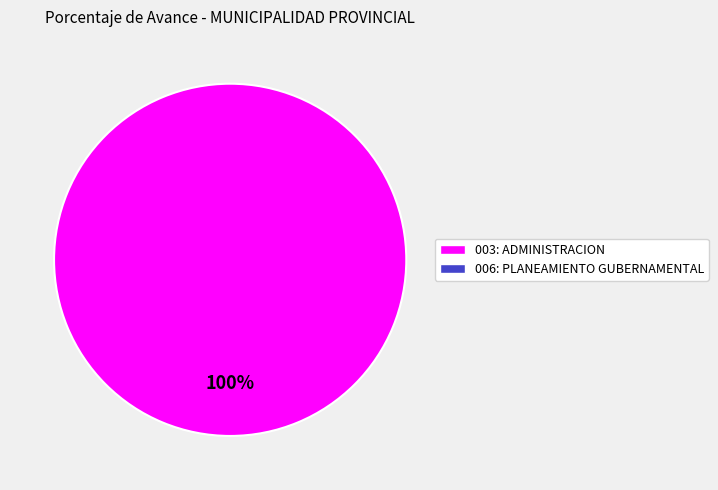

Is there any slice that represents more than half of the pie?

Yes